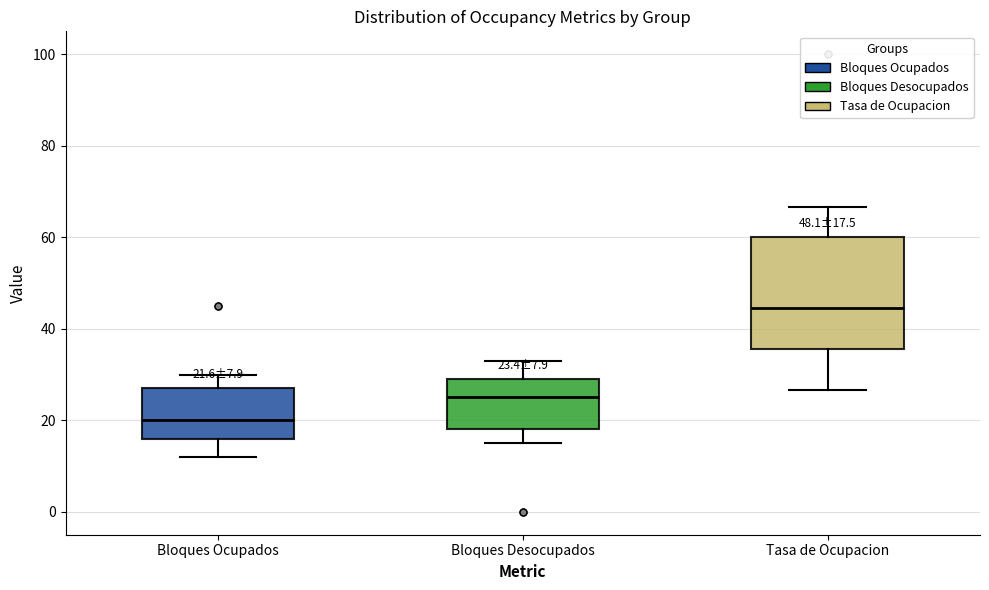

Comparing the boxes themselves (not the whiskers), which one is the tallest?

Tasa de Ocupacion